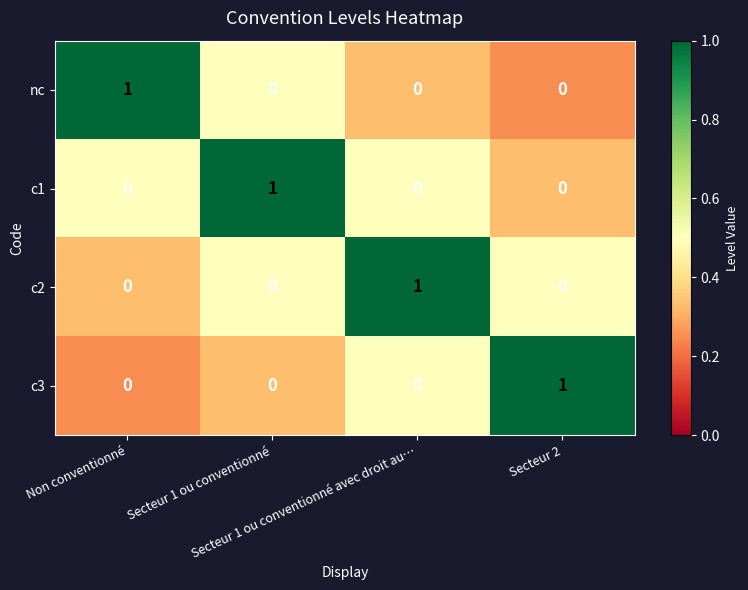

At how many categories does at least one series exceed 0?

4